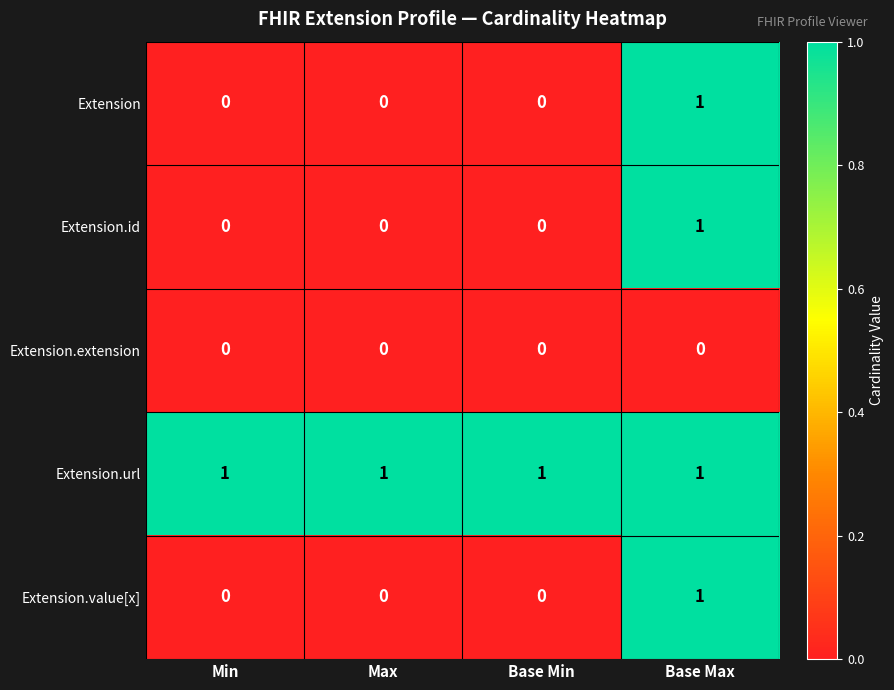

At how many categories does at least one series exceed 0?

4